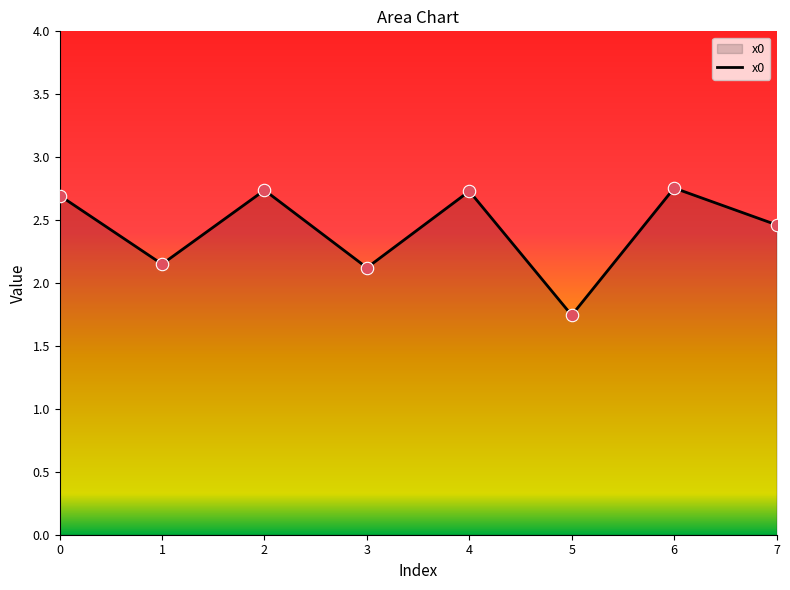

Approximately how many times larger is the value at 7 compared to 1?

1.1